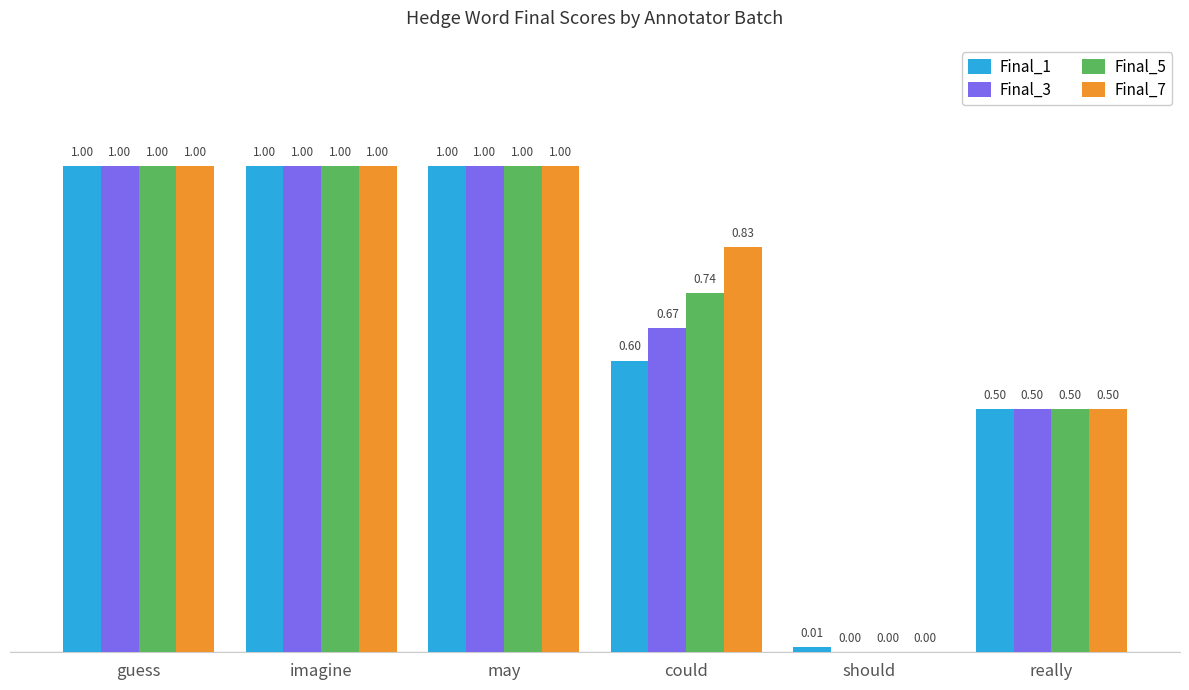

At which label is Final_1 closest to 0?

should